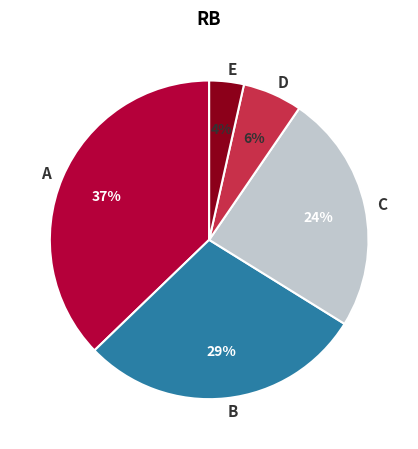

Is there any slice that represents more than half of the pie?

No